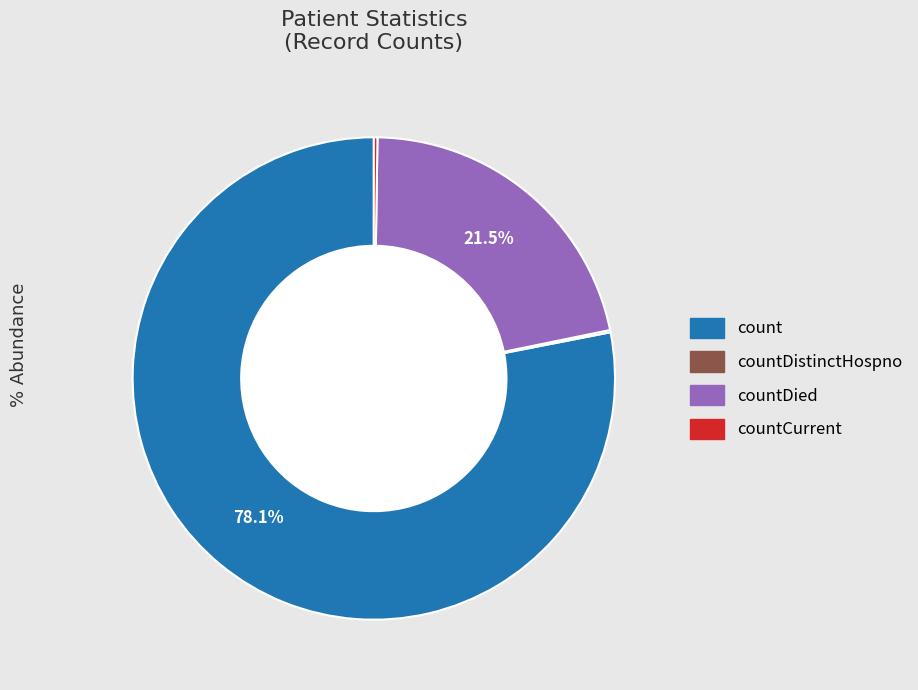

Does any single category account for the majority?

Yes